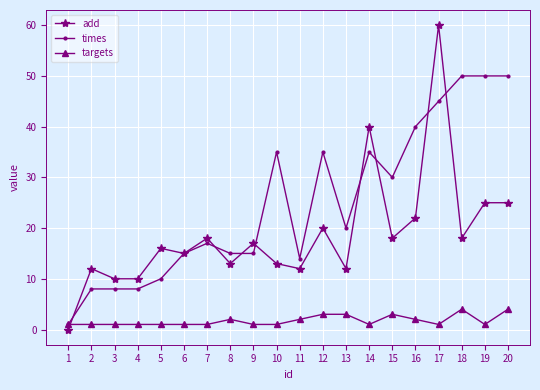

The targets series shows 5 at 11. True or false?

False